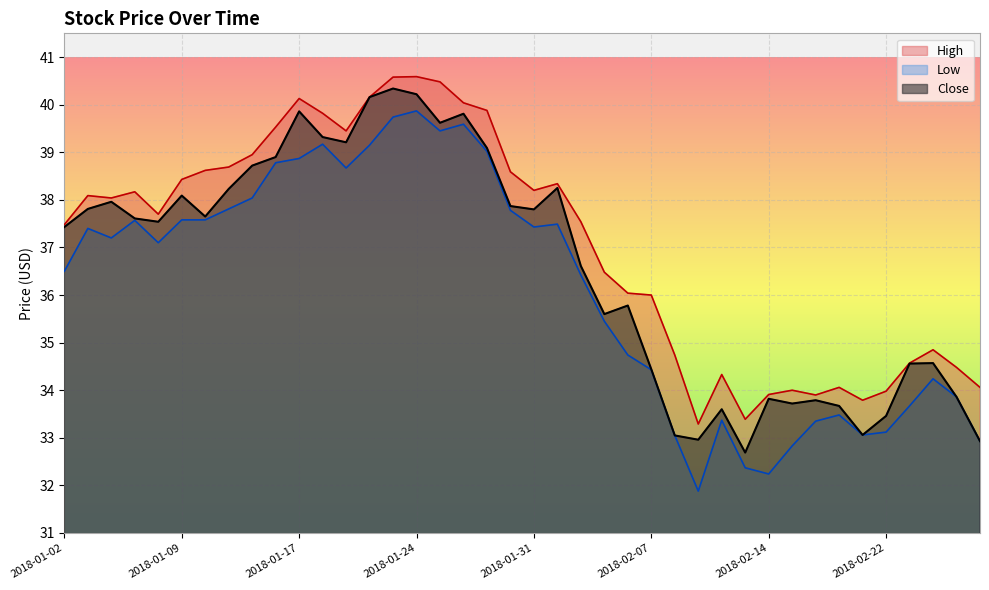

True or false: Close and High intersect in this chart.

False